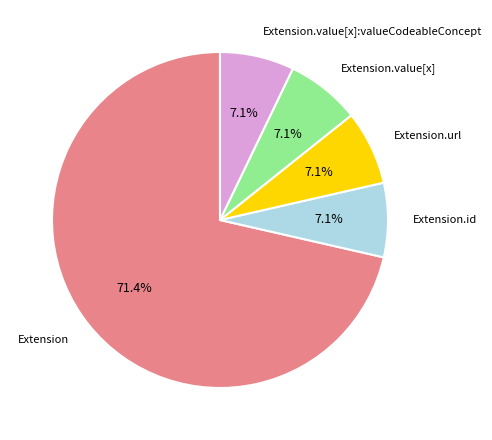

Does any single category account for the majority?

Yes